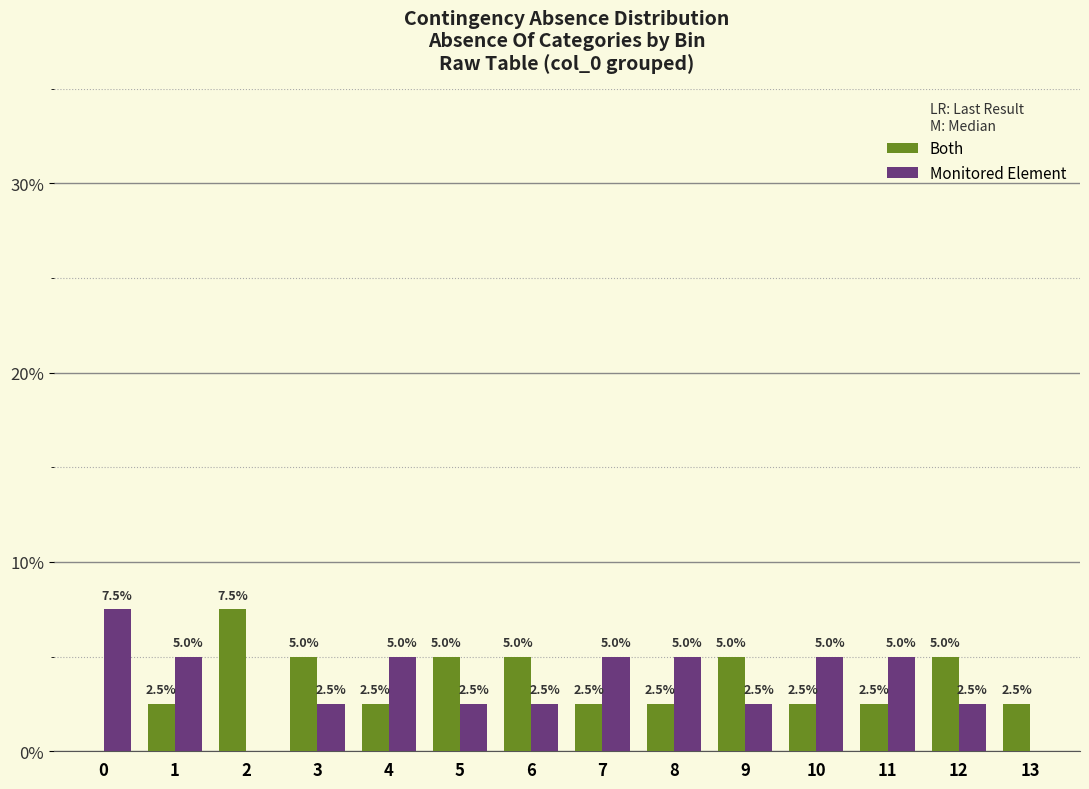

Reading left to right, transcribe all the data shown in this chart.

Both: 0=0.0	1=2.5	2=7.5	3=5.0	4=2.5	5=5.0	6=5.0	7=2.5	8=2.5	9=5.0	10=2.5	11=2.5	12=5.0	13=2.5
Monitored Element: 0=7.5	1=5.0	2=0.0	3=2.5	4=5.0	5=2.5	6=2.5	7=5.0	8=5.0	9=2.5	10=5.0	11=5.0	12=2.5	13=0.0